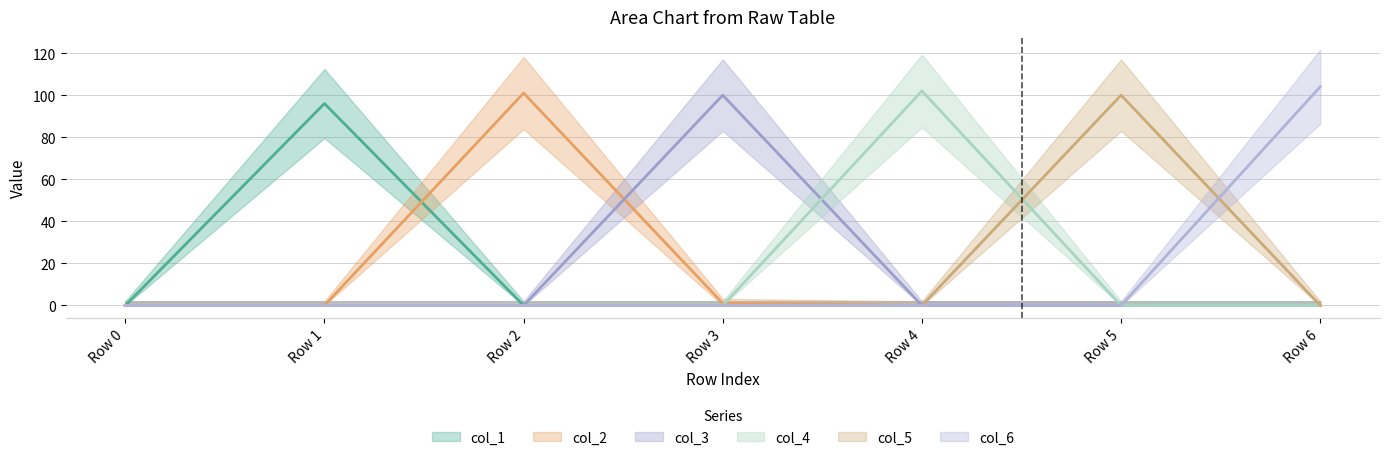

How many intersections are there between col_6 and col_5?

1